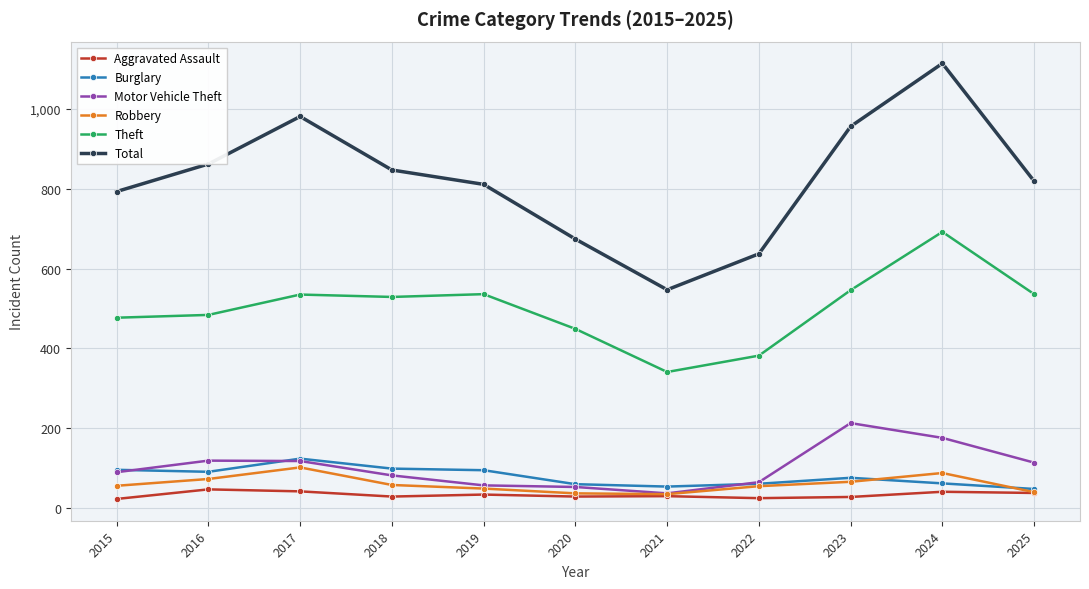

Is the value of Theft at 2024 greater than the value of Aggravated Assault at 2016?

Yes